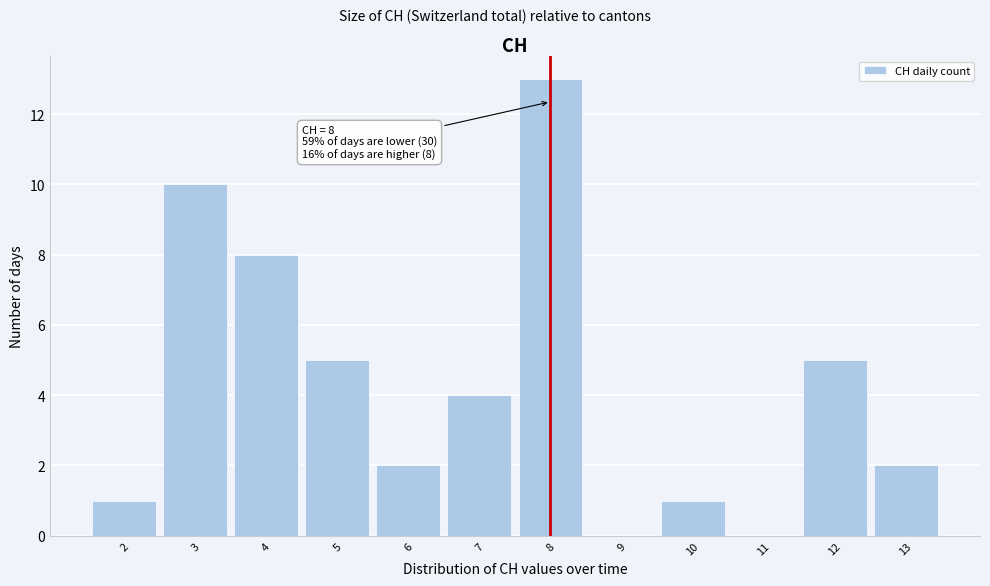

Over which range of the x-axis is the bar tallest?

7.5 to 8.5